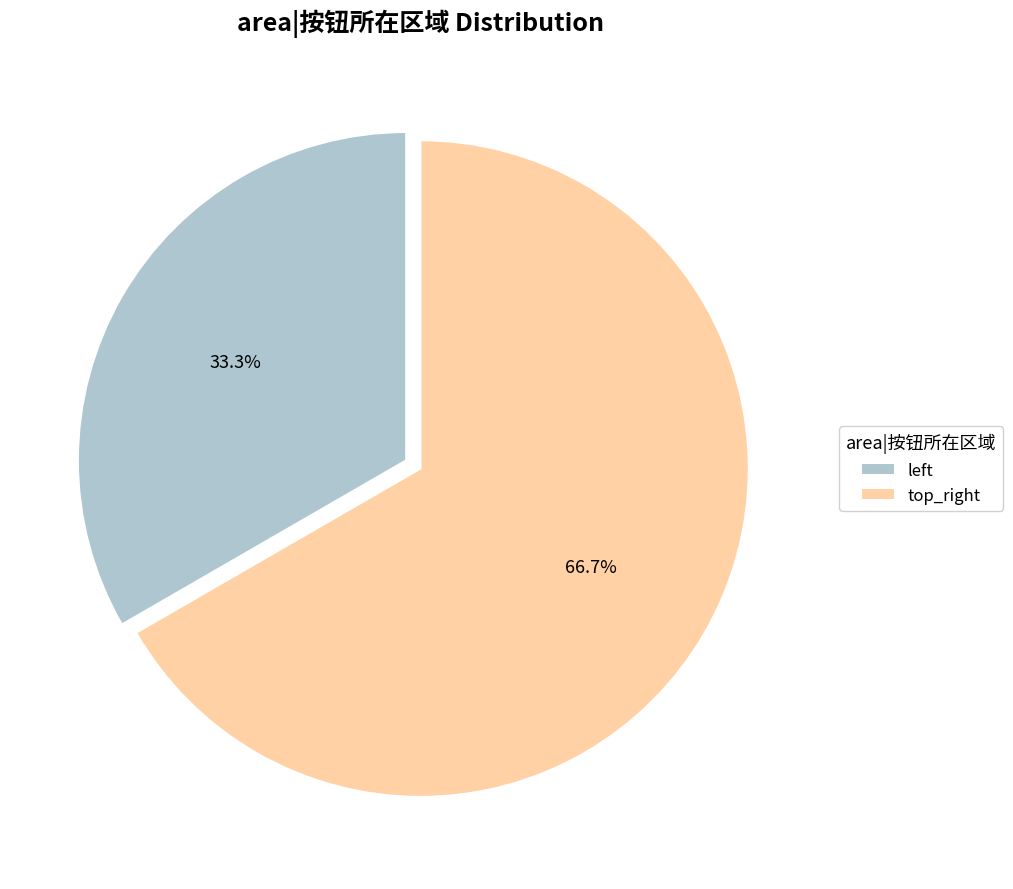

Count the number of slices in the pie.

2